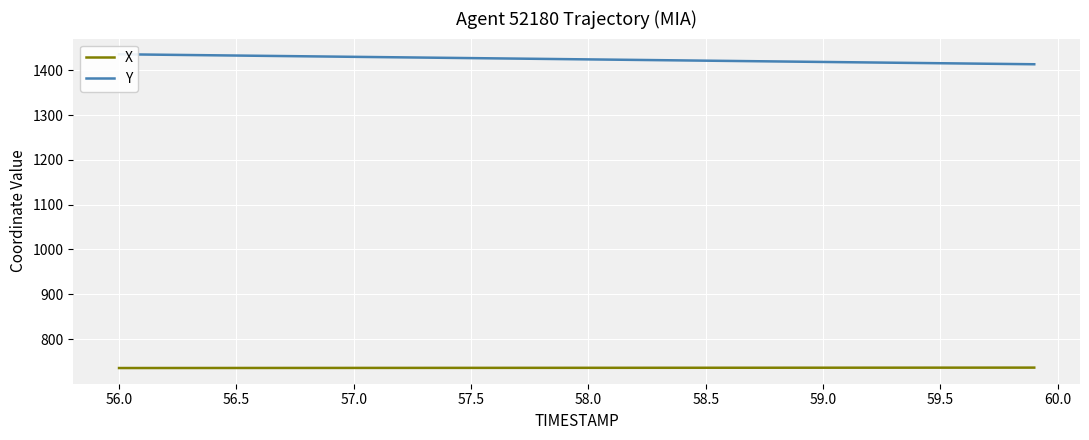

True or false: X has a value of 1187.6 at 57.5.

False